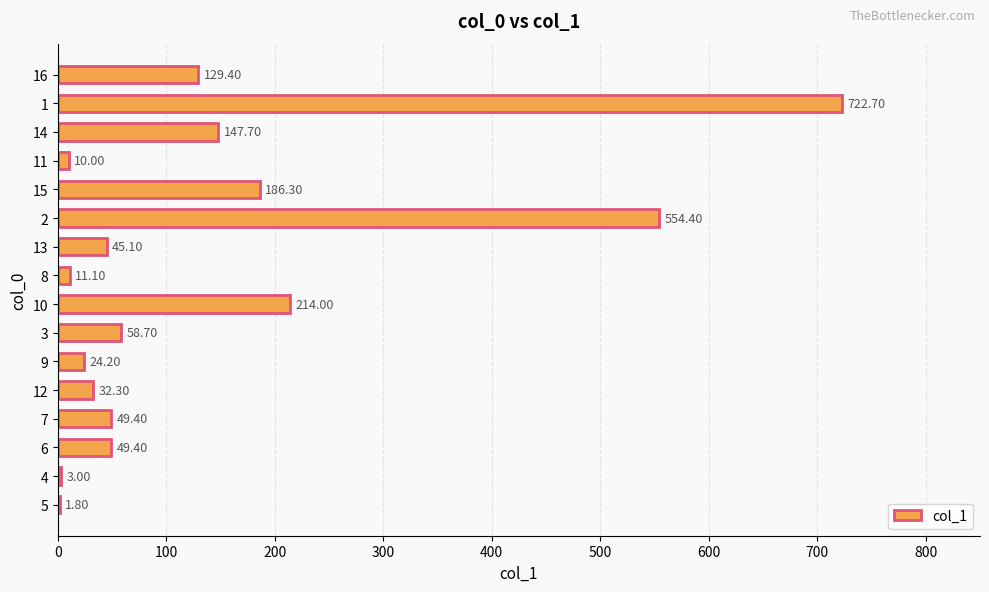

Are the bars grouped side by side (vs. stacked)?

No